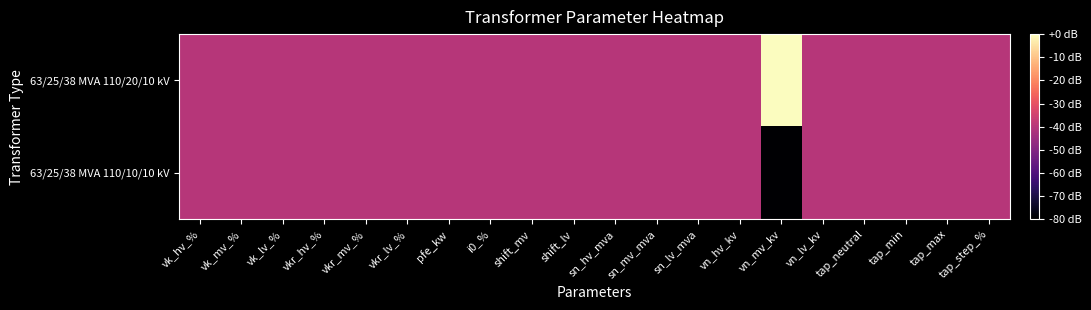

Reading left to right, list all the values displayed in this chart.

63/25/38 MVA 110/20/10 kV: vk_hv_%=-40	vk_mv_%=-40	vk_lv_%=-40	vkr_hv_%=-40	vkr_mv_%=-40	vkr_lv_%=-40	pfe_kw=-40	i0_%=-40	shift_mv=-40	shift_lv=-40	sn_hv_mva=-40	sn_mv_mva=-40	sn_lv_mva=-40	vn_hv_kv=-40	vn_mv_kv=0	vn_lv_kv=-40	tap_neutral=-40	tap_min=-40	tap_max=-40	tap_step_%=-40
63/25/38 MVA 110/10/10 kV: vk_hv_%=-40	vk_mv_%=-40	vk_lv_%=-40	vkr_hv_%=-40	vkr_mv_%=-40	vkr_lv_%=-40	pfe_kw=-40	i0_%=-40	shift_mv=-40	shift_lv=-40	sn_hv_mva=-40	sn_mv_mva=-40	sn_lv_mva=-40	vn_hv_kv=-40	vn_mv_kv=-80	vn_lv_kv=-40	tap_neutral=-40	tap_min=-40	tap_max=-40	tap_step_%=-40